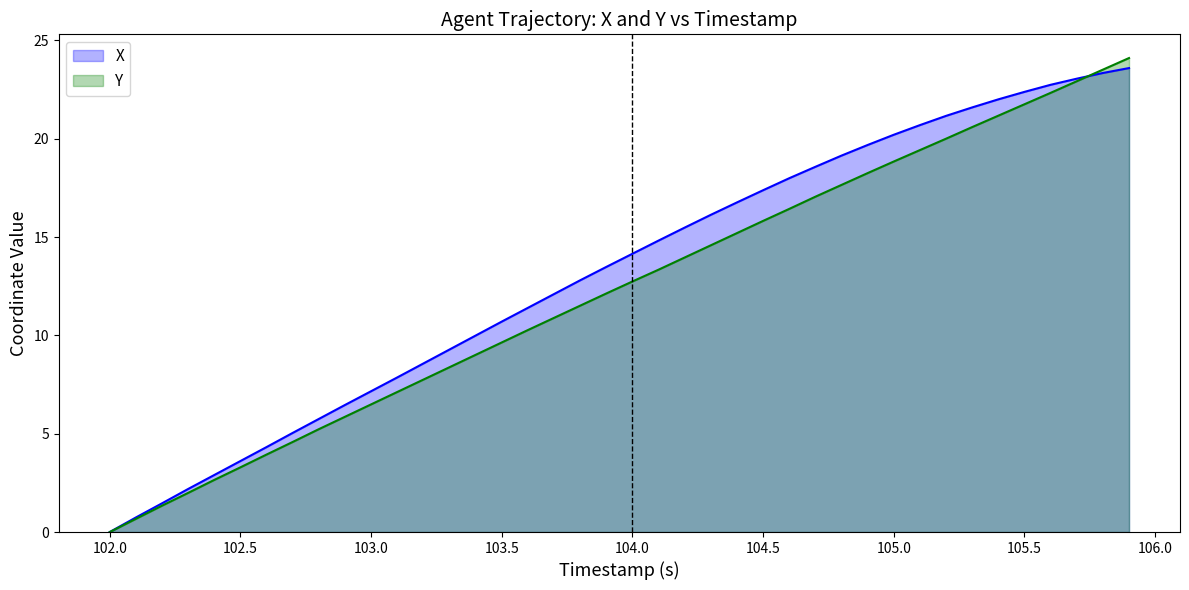

Count the number of categories in the chart.

40